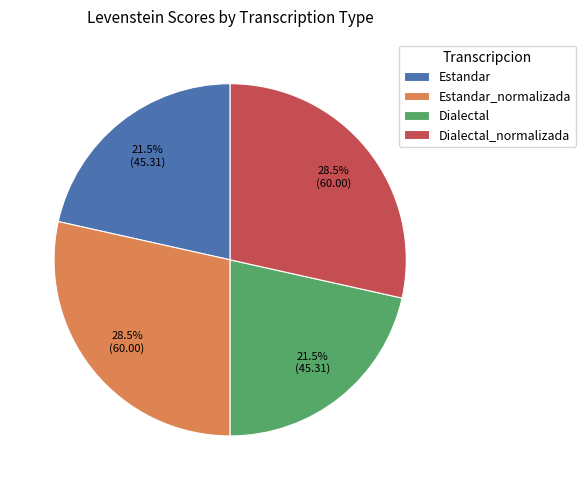

What percentage is NOT represented by Dialectal?

78.5%